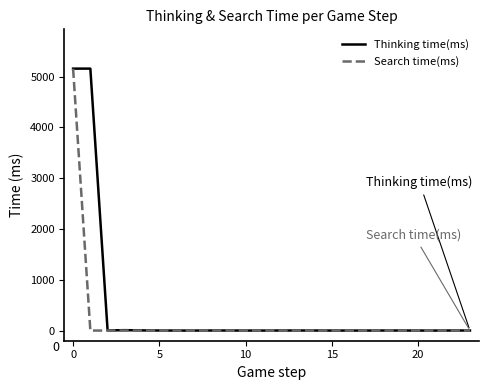

What is the highest value of the Search time(ms) series?

5154